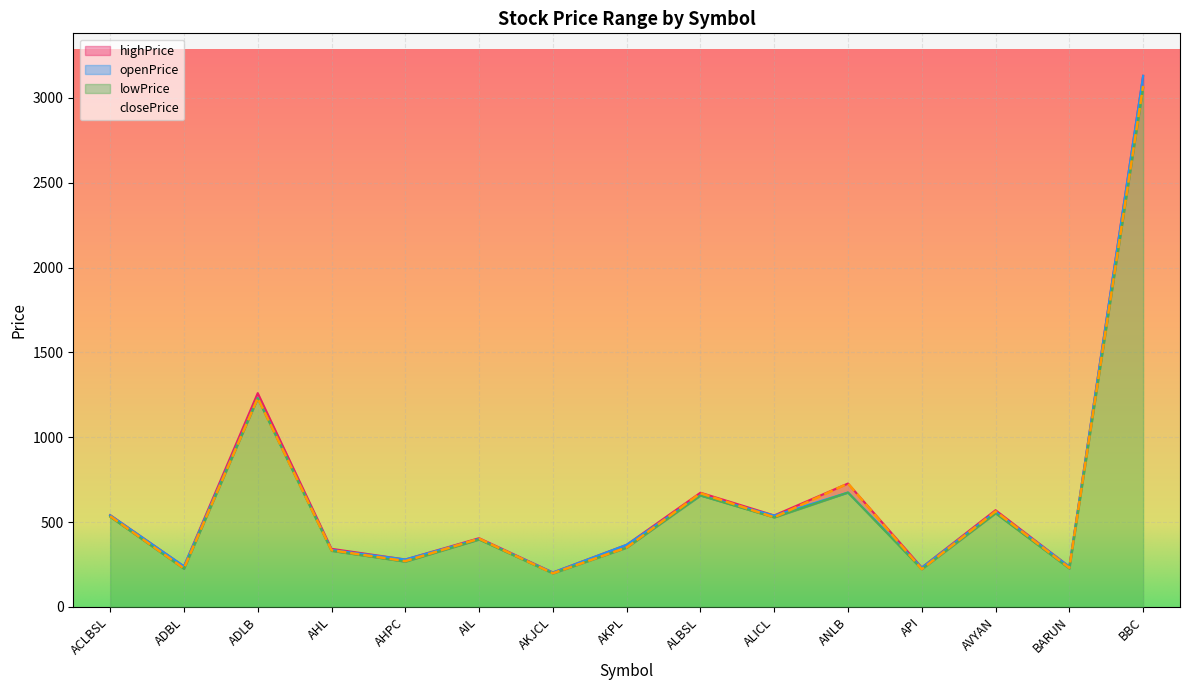

Which category has the highest value in the closePrice series?

BBC